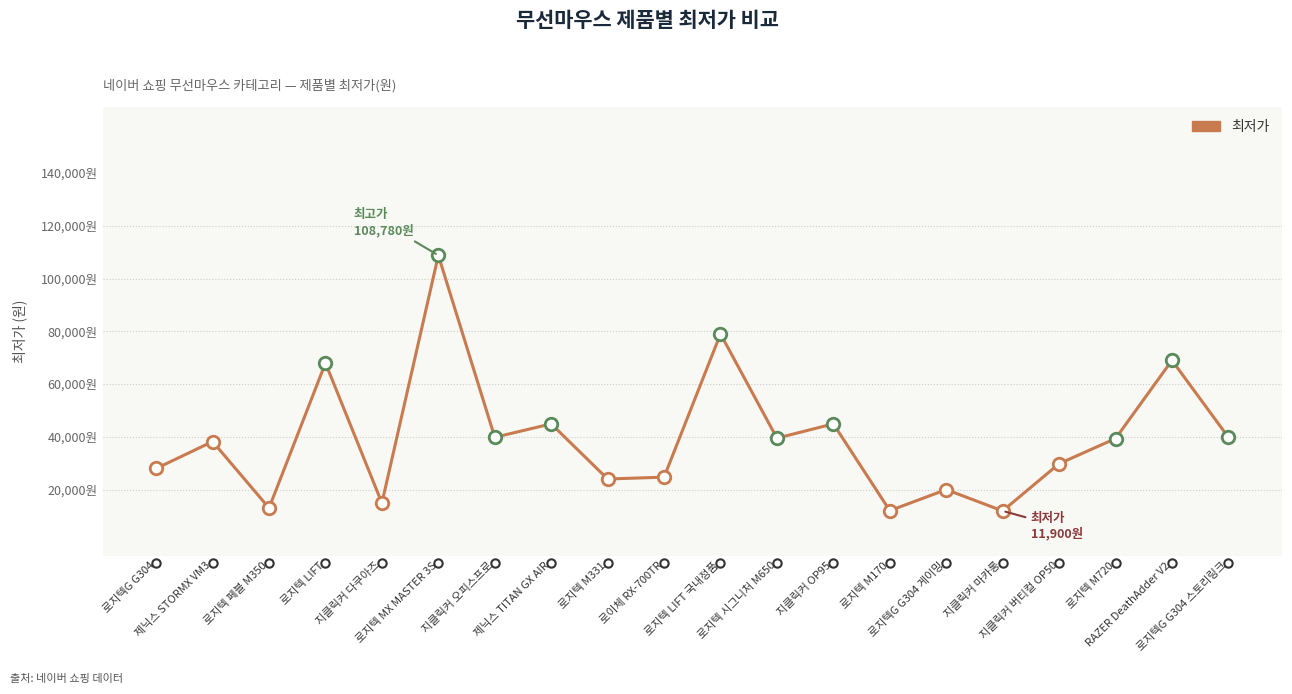

List the labels in order of value, smallest first.

지클릭커 마카롱, 로지텍 M170, 로지텍 페블 M350, 지클릭커 다쿠아즈, 로지텍G G304 게이밍, 로지텍 M331, 로이체 RX-700TR, 로지텍G G304, 지클릭커 버티컬 OP50, 제닉스 STORMX VM3, 로지텍 M720, 로지텍 시그니처 M650, 지클릭커 오피스프로, 로지텍G G304 스토리링크, 제닉스 TITAN GX AIR, 지클릭커 OP95, 로지텍 LIFT, RAZER DeathAdder V2, 로지텍 LIFT 국내정품, 로지텍 MX MASTER 3S